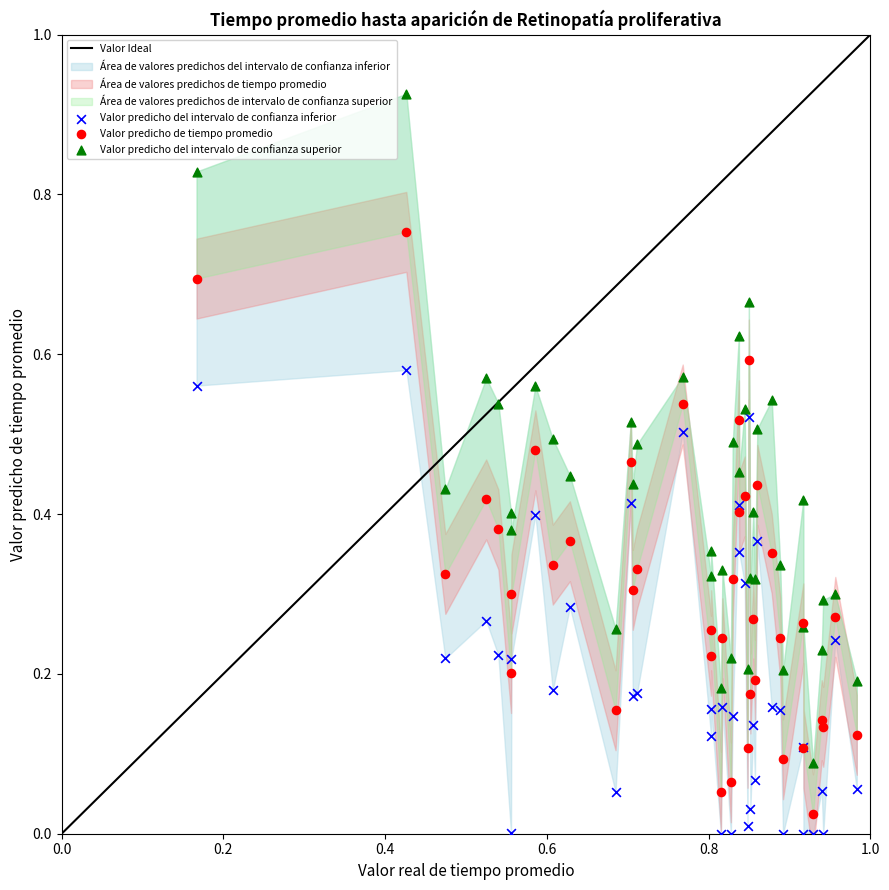

Which series has the largest Y range (max minus min)?

Valor predicho del intervalo de confianza superior